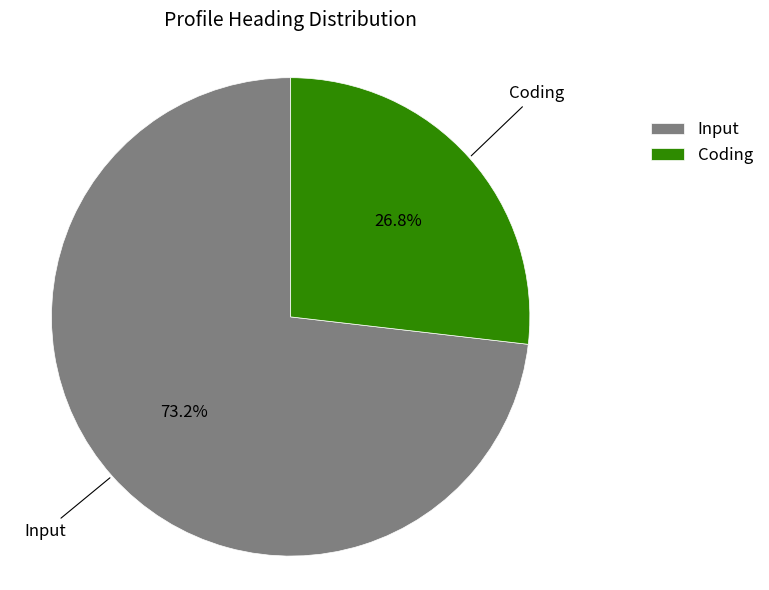

To the nearest percent, what portion does Coding represent?

27%